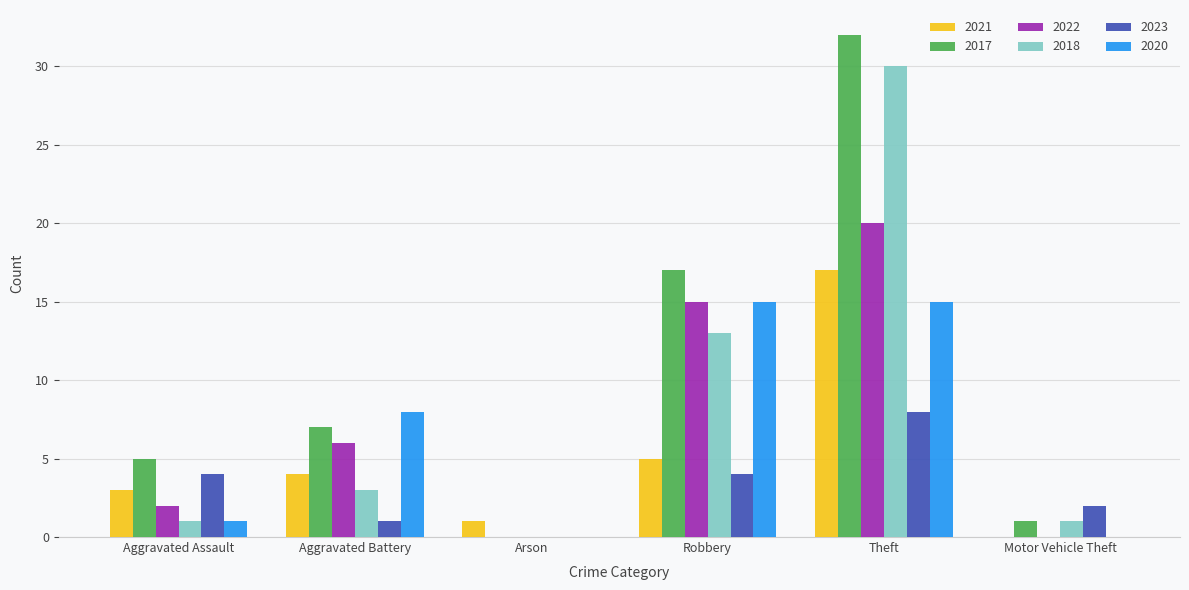

What is the sum of all 2022 values?

43